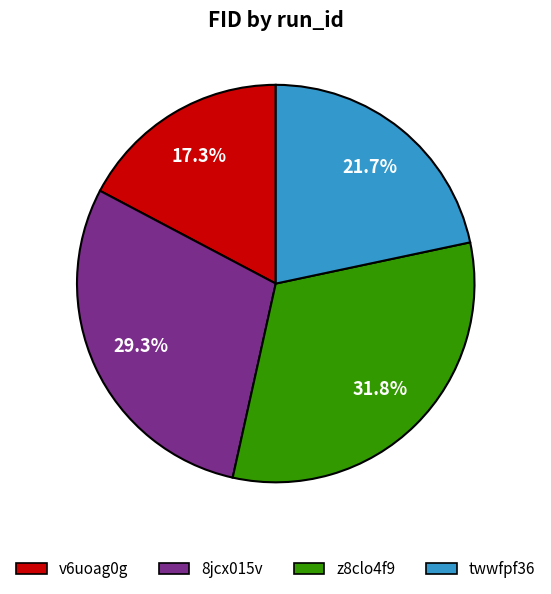

Rank the categories by value from highest to lowest.

z8clo4f9, 8jcx015v, twwfpf36, v6uoag0g